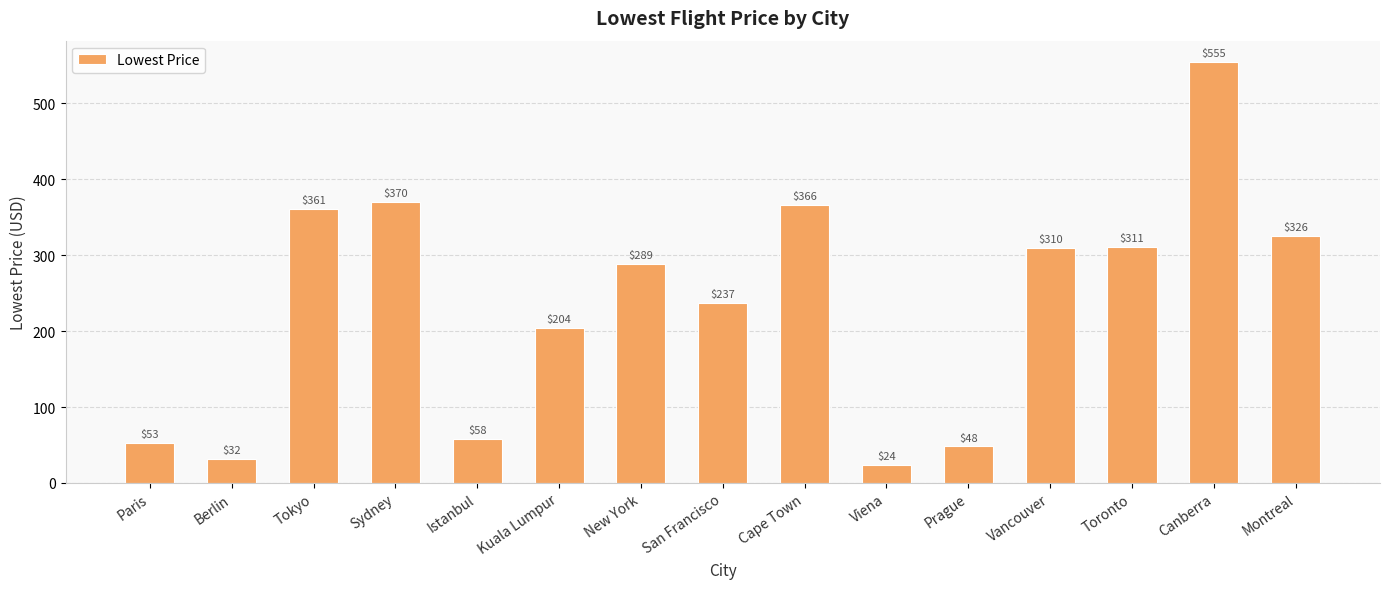

Which has a higher value, Sydney or Viena?

Sydney